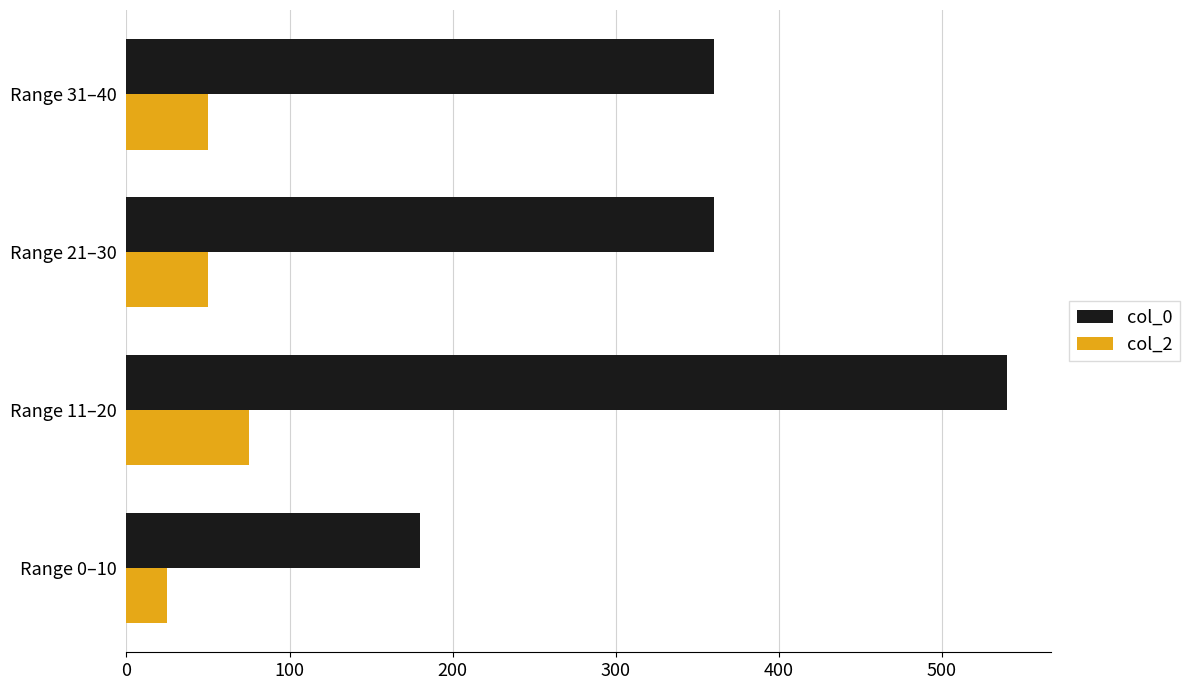

Rank the series by their average value, from highest to lowest.

col_0, col_2